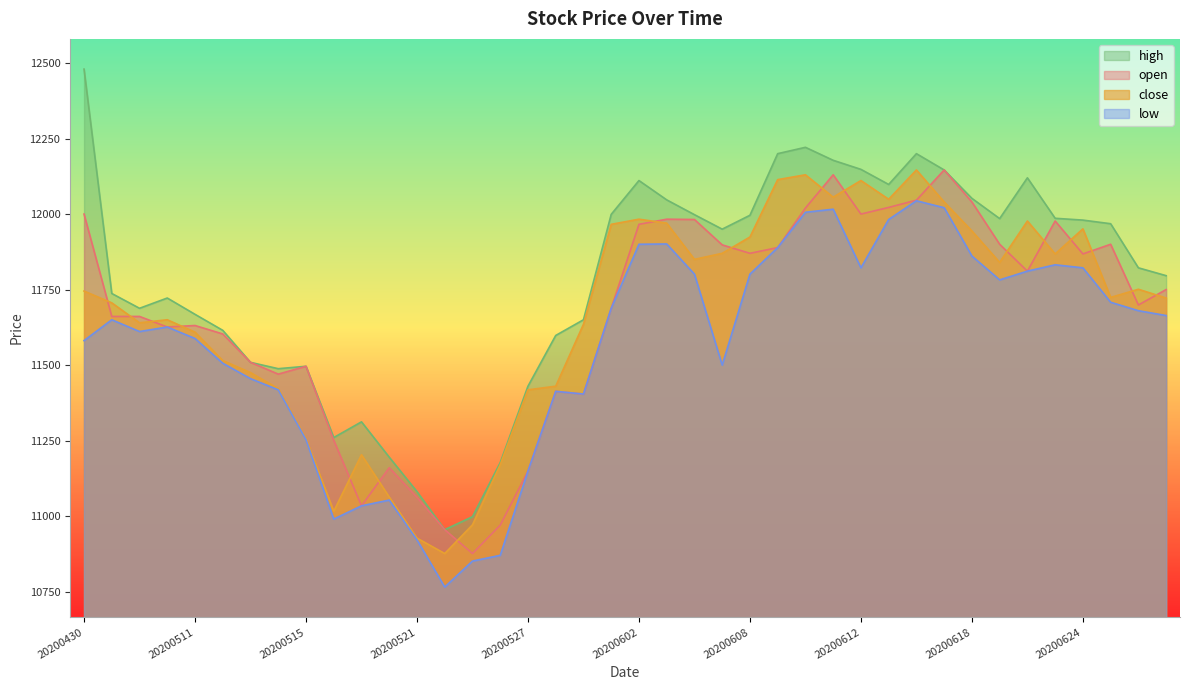

What is the minimum value shown in the chart?

10765